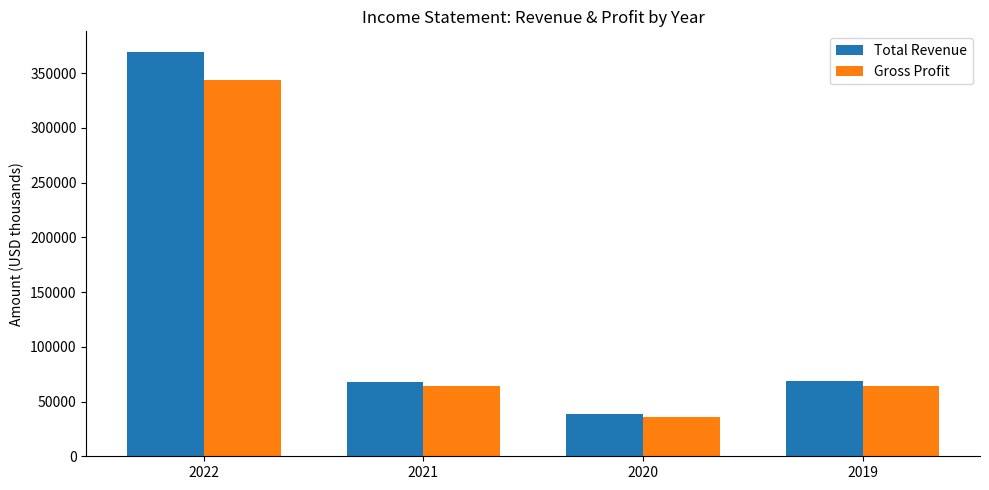

What is the difference between the Total Revenue values at 2022 and 2020?

330700